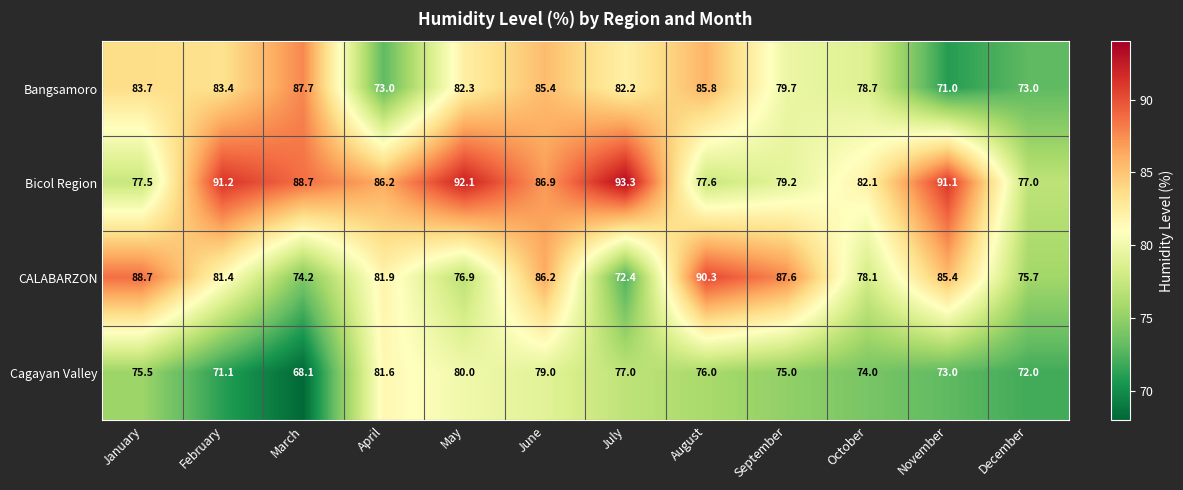

What is the sum of all Cagayan Valley values?

902.3